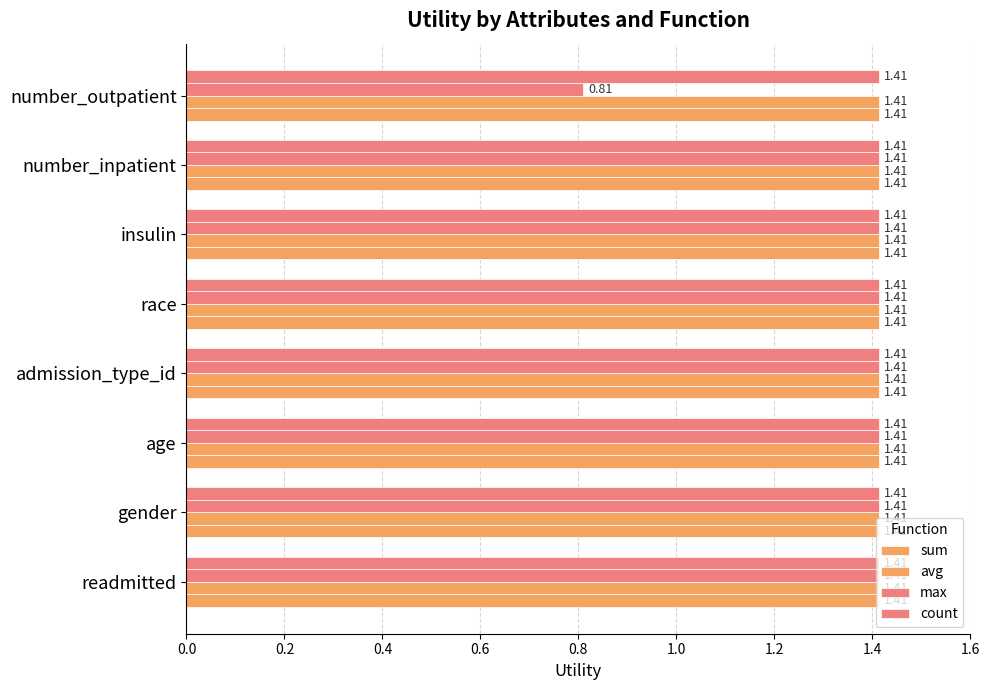

Which series has the widest spread of values?

max